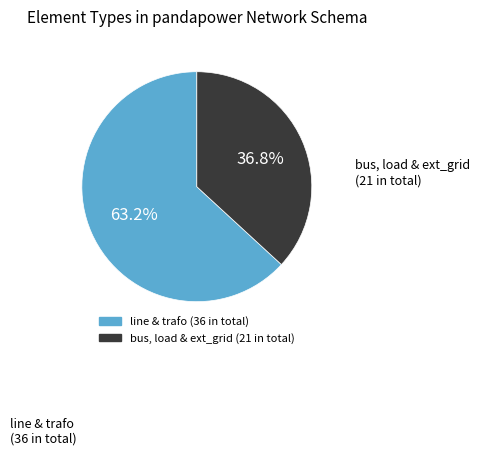

Is there a majority slice in this chart?

Yes